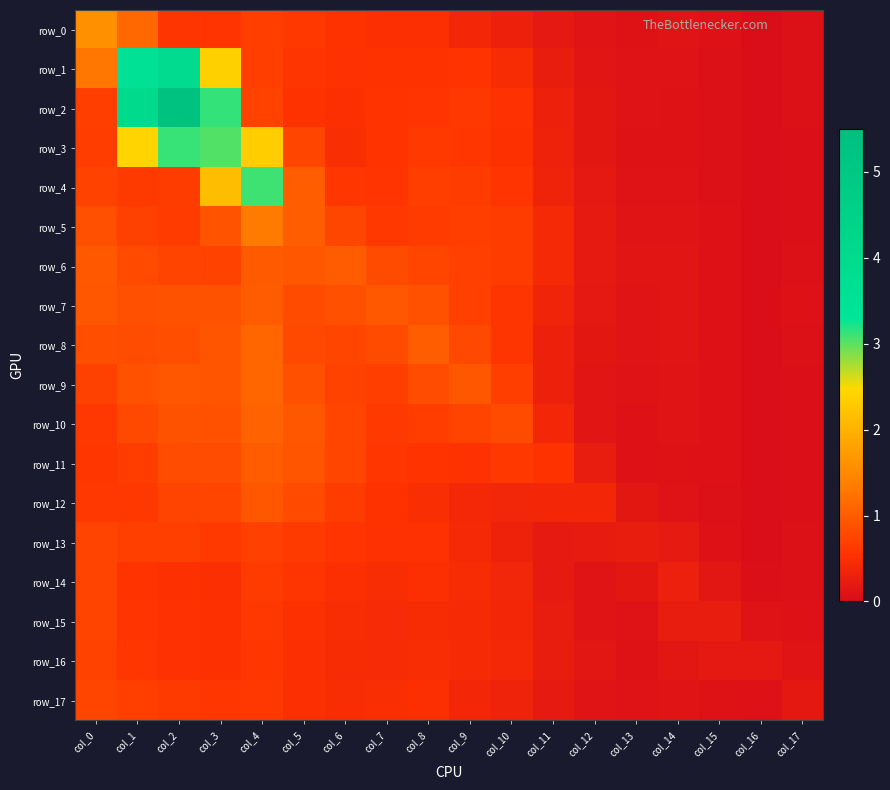

What is the difference between the maximum and minimum values in the row_14 series?

0.7